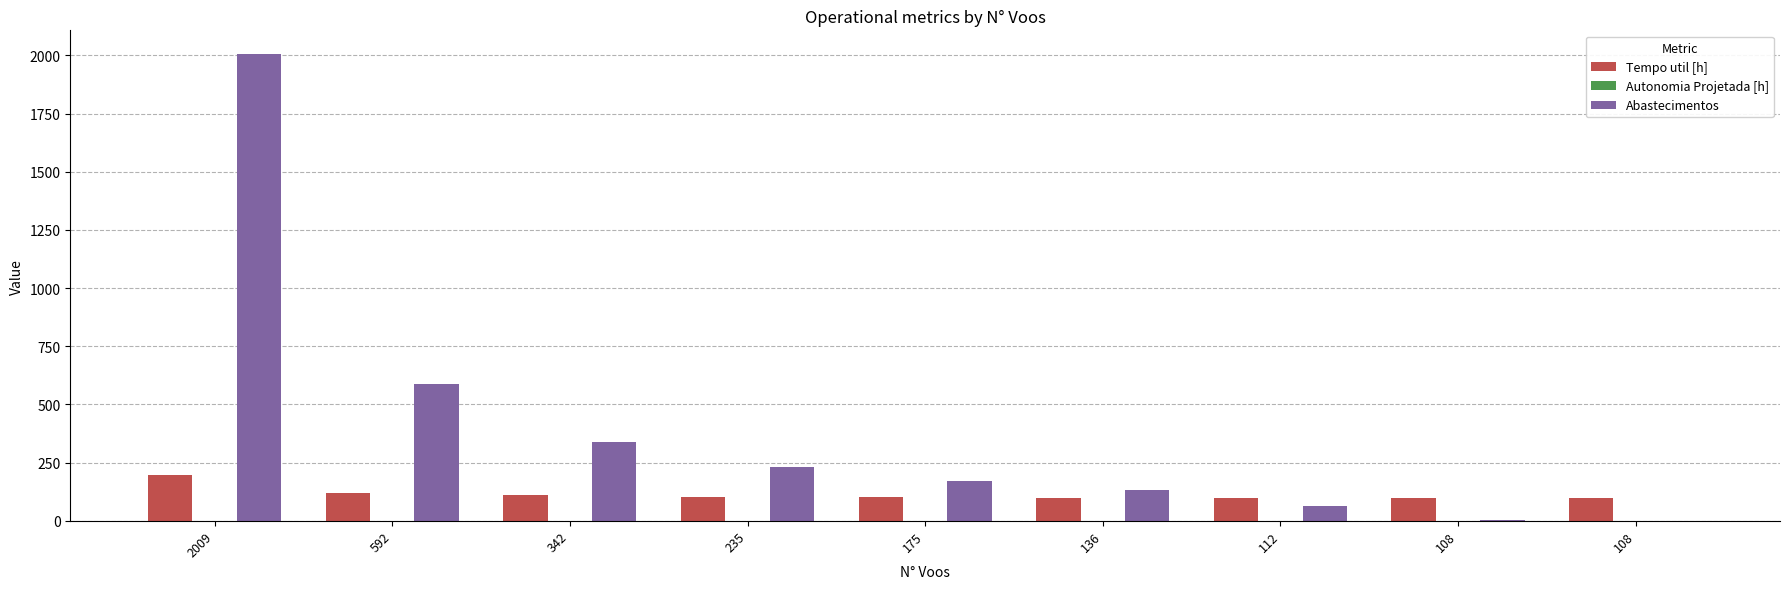

What is the average value of the Tempo util [h] series?

114.0